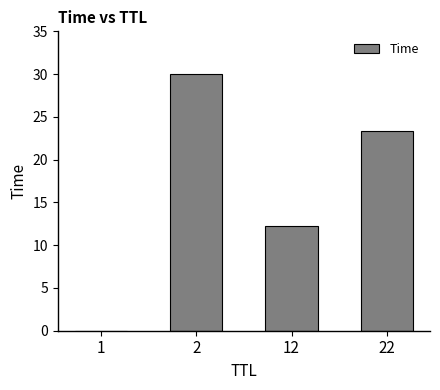

What is the change in value from 1 to 12?

+12.3